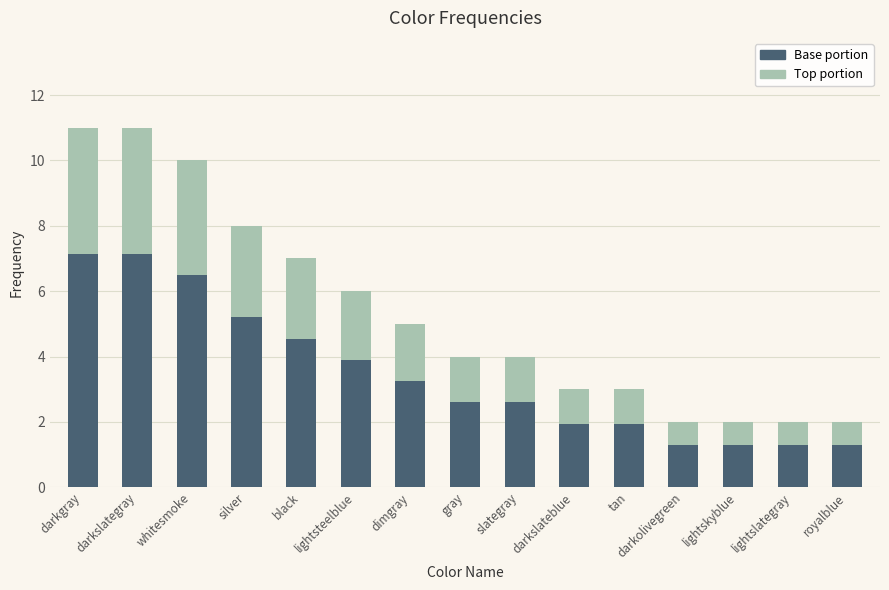

Does the chart contain stacked bars?

Yes